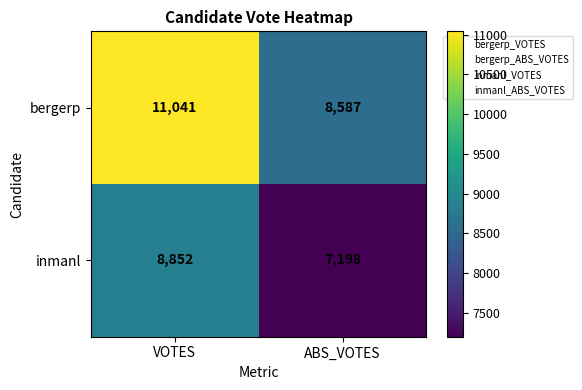

Reading left to right, extract all data points from this chart.

bergerp: 11041	8587
inmanl: 8852	7198